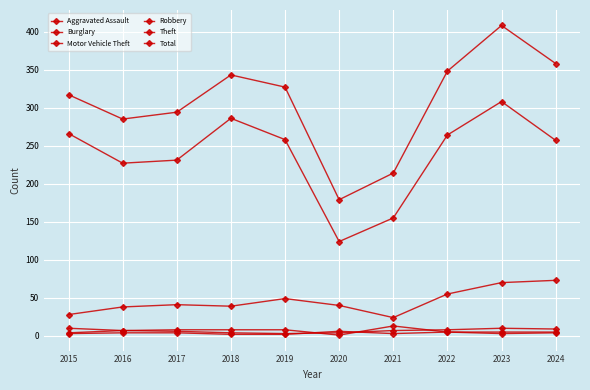

How many distinct data groups are displayed?

6